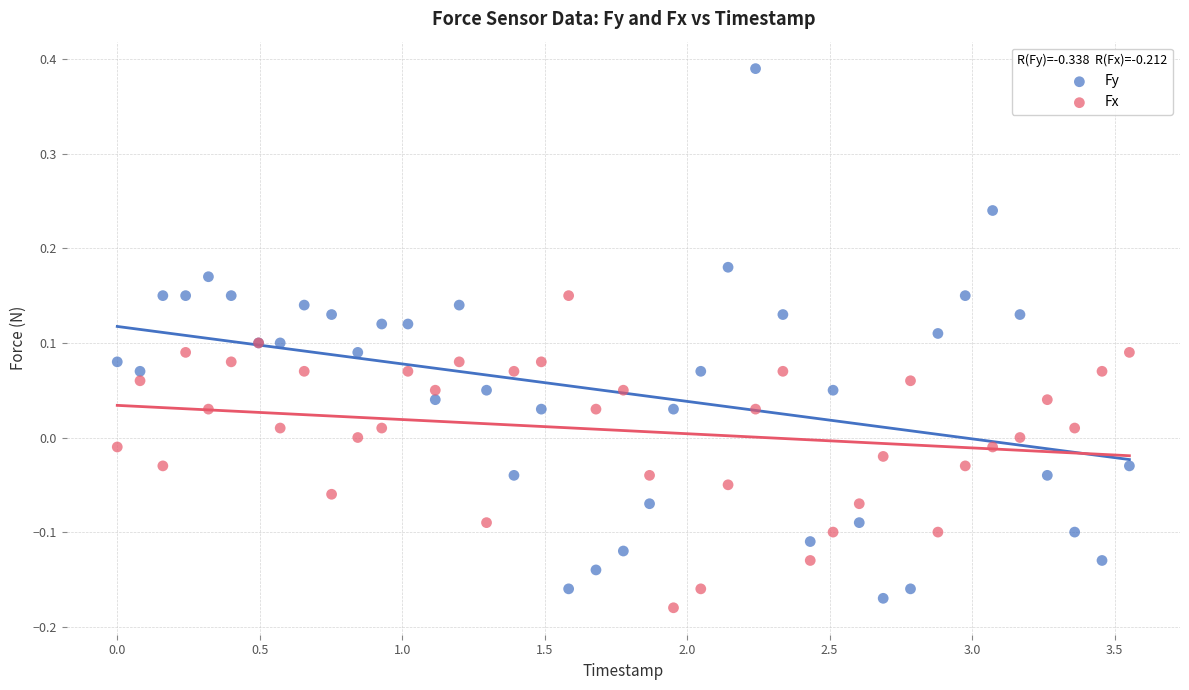

Which series reaches the minimum Y coordinate?

Fx